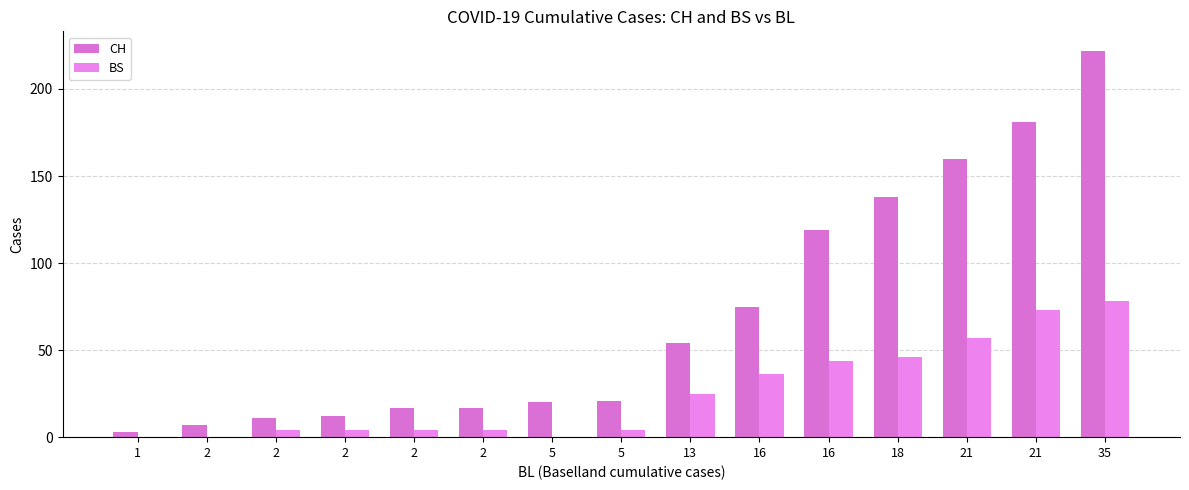

At 5, list the series in order from smallest to largest.

BS, CH